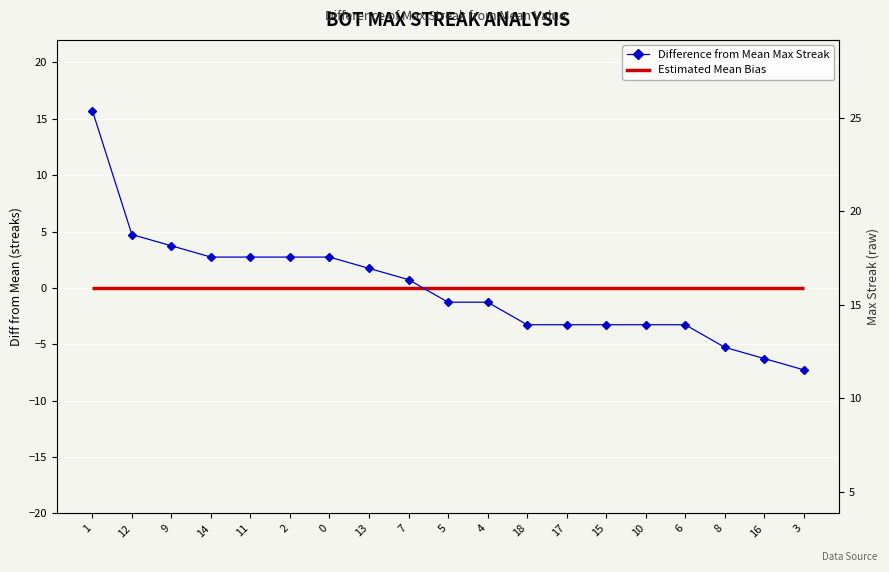

How many data points are less than -1?

10